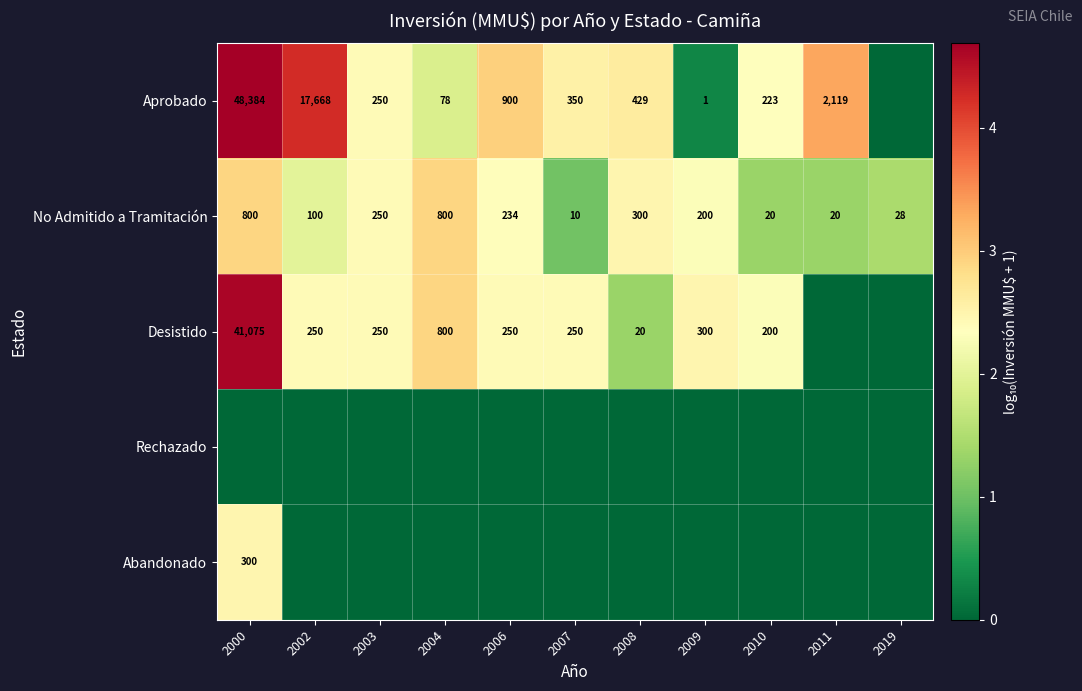

What is the total value across all series at 2011?

4.6